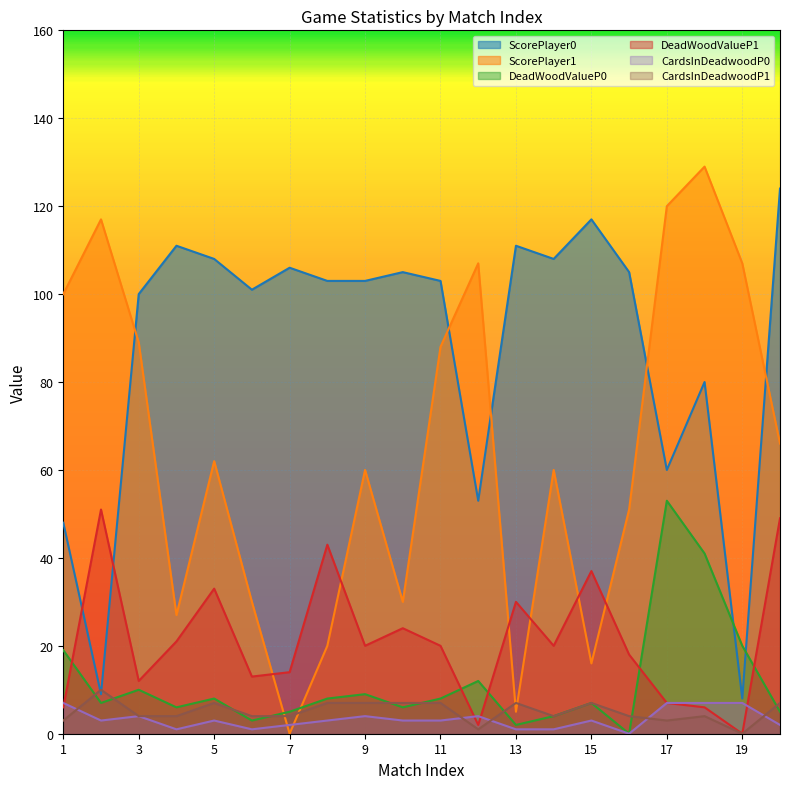

Is it true that CardsInDeadwoodP1 equals 4 at 6?

True